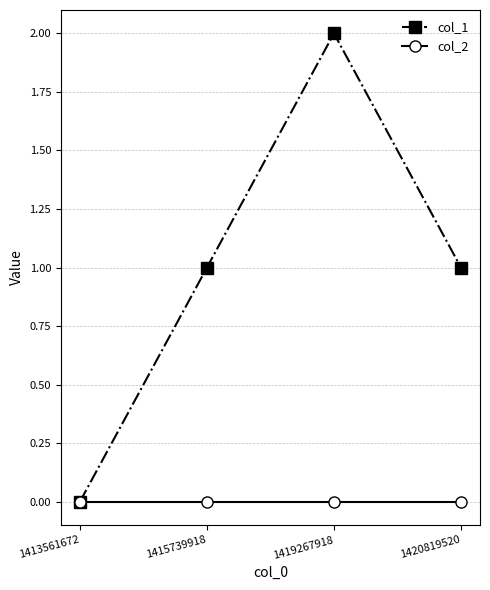

Which category has the highest value across all series?

1419267918